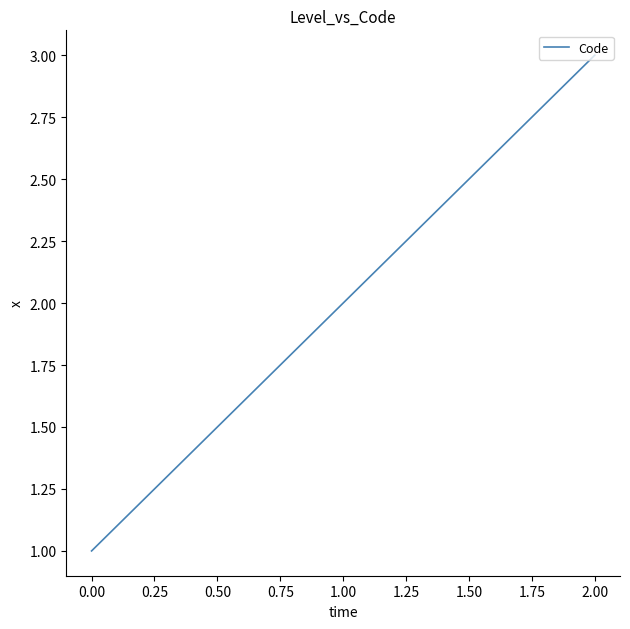

Rank the categories by value from highest to lowest.

2.00, 1.00, 0.00